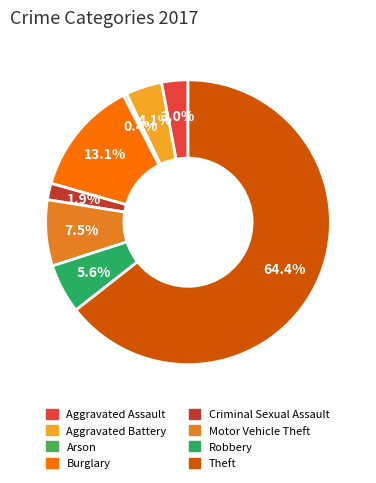

Count the number of slices in the pie.

8